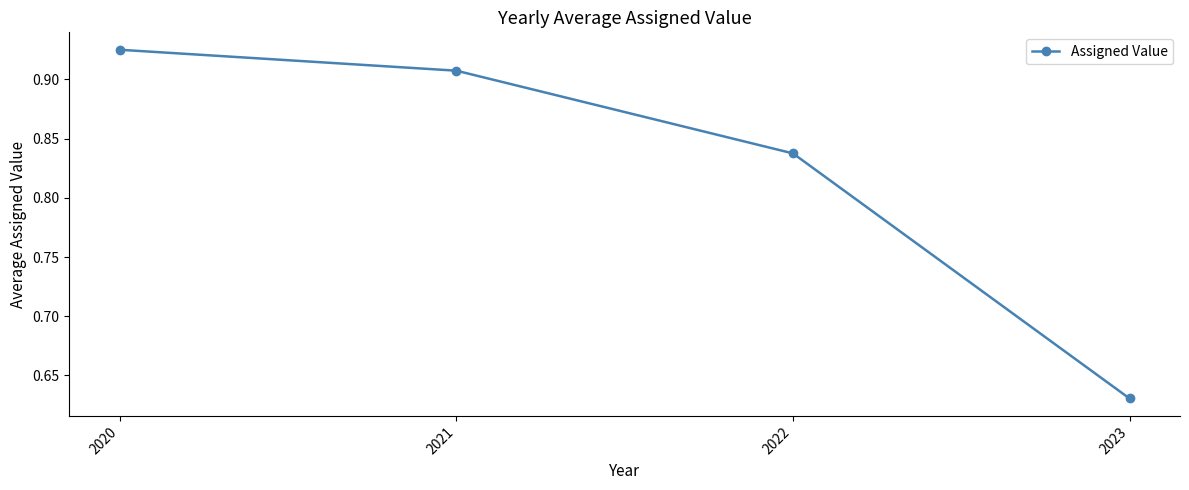

Is it true that the value at 2022 is 1.3?

False